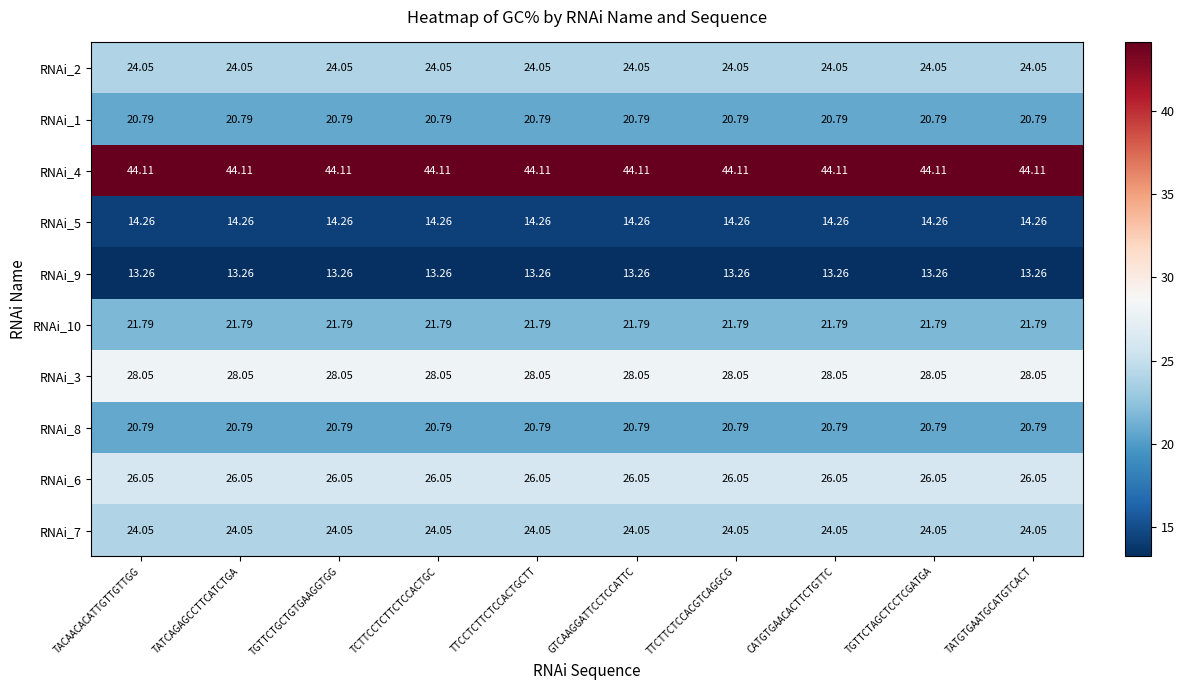

How many distinct data groups are displayed?

10